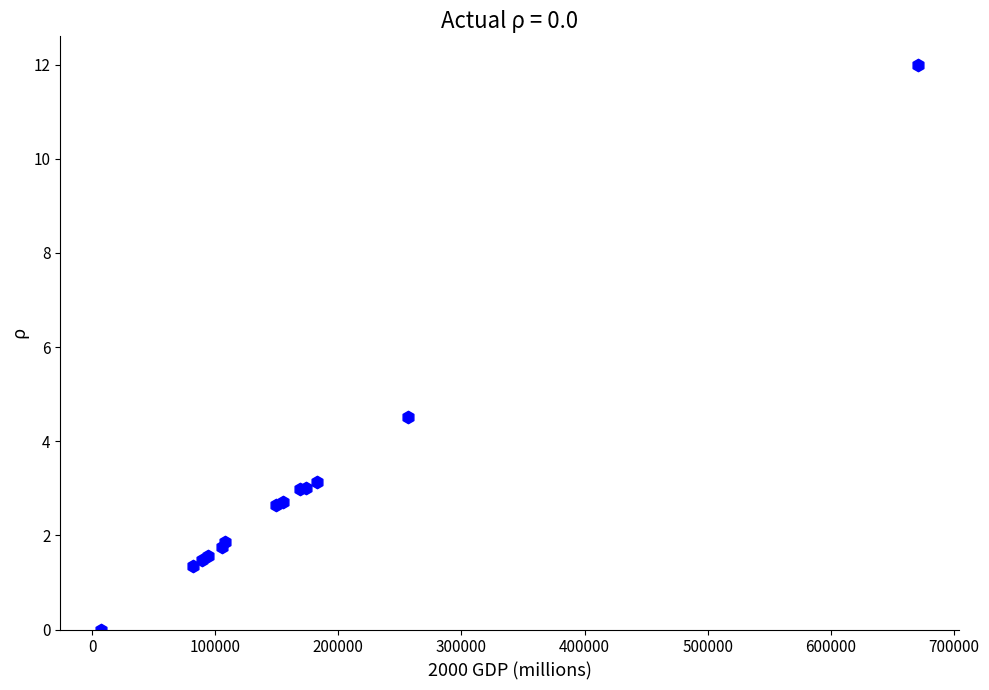

What Y value in the scatter plot is closest to 6?

4.5